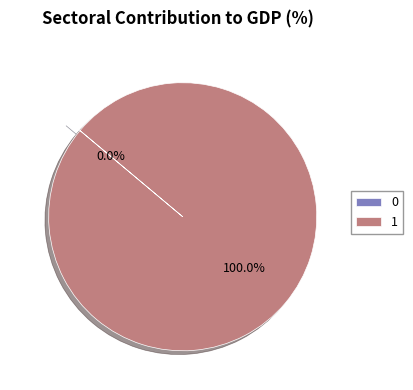

How much of the chart is everything except 0?

100.0%